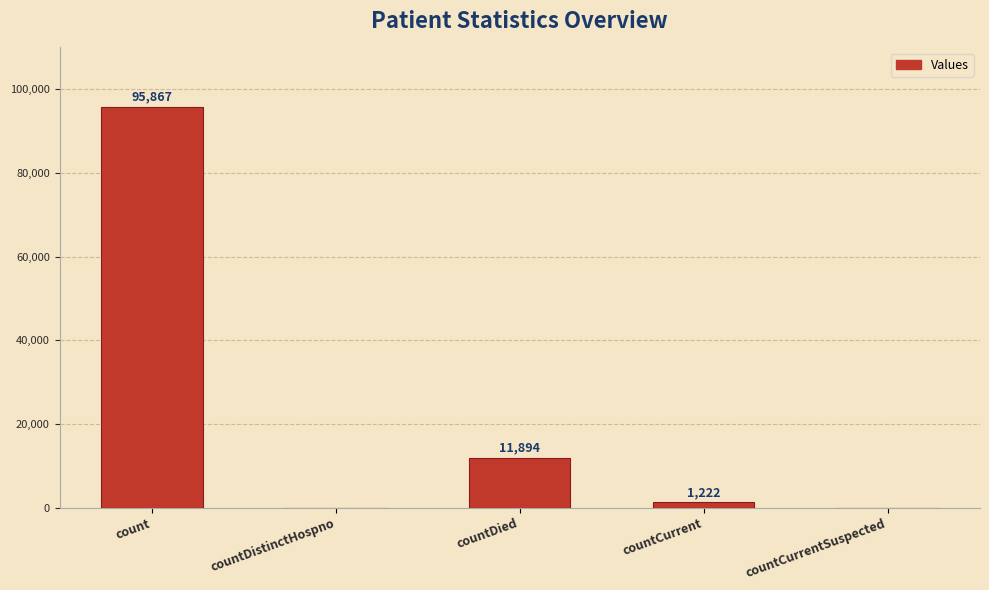

At which label is the value closest to 47933?

countDied